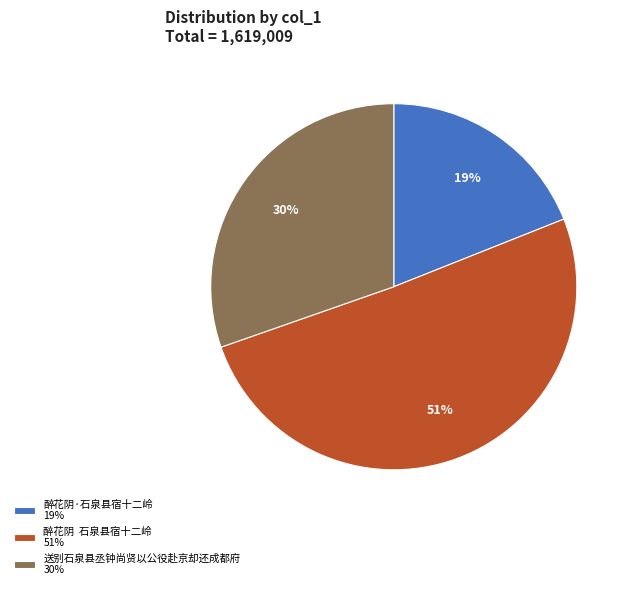

Do 送别石泉县丞钟尚贤以公役赴京却还成都府 30% and 醉花阴·石泉县宿十二岭 19% together represent more than half of the pie?

No